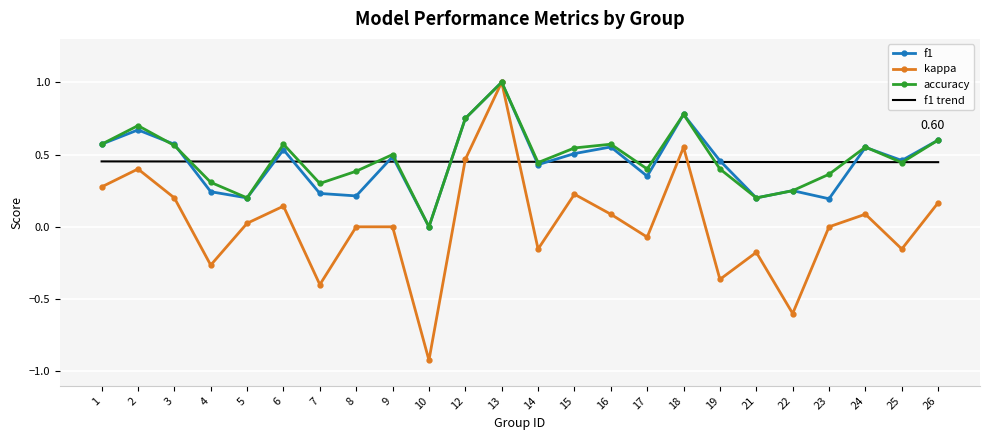

Which series has the widest spread of values?

kappa